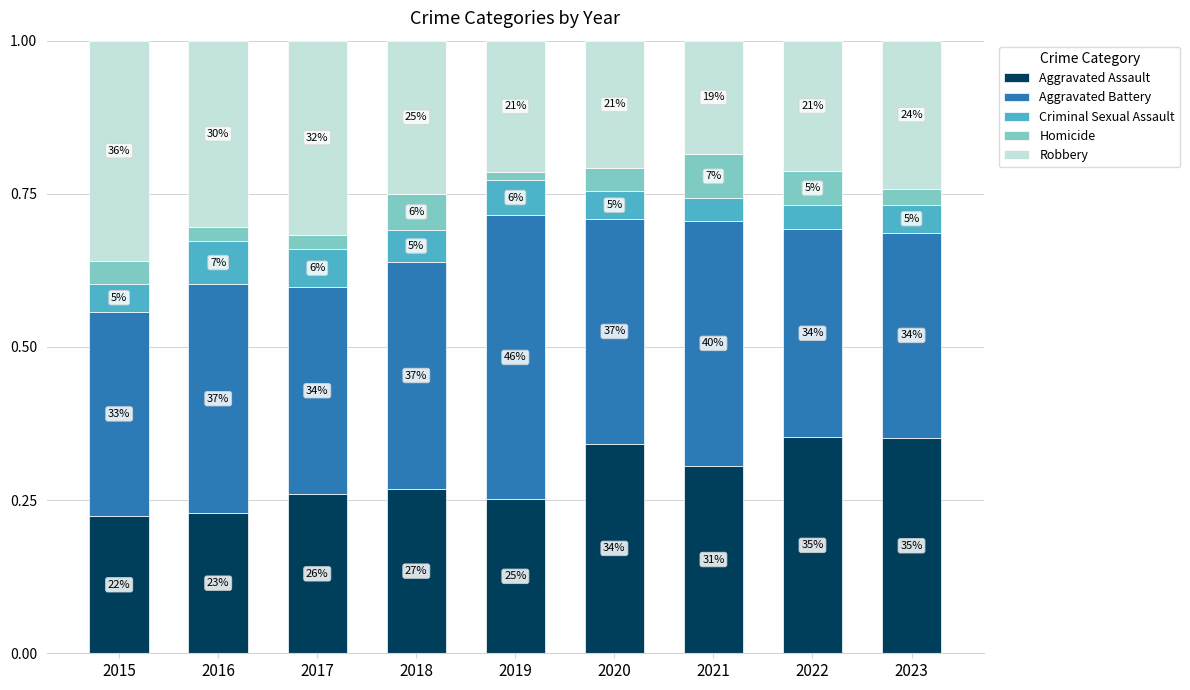

List the series in order of their peak value, lowest first.

Criminal Sexual Assault, Homicide, Aggravated Assault, Robbery, Aggravated Battery